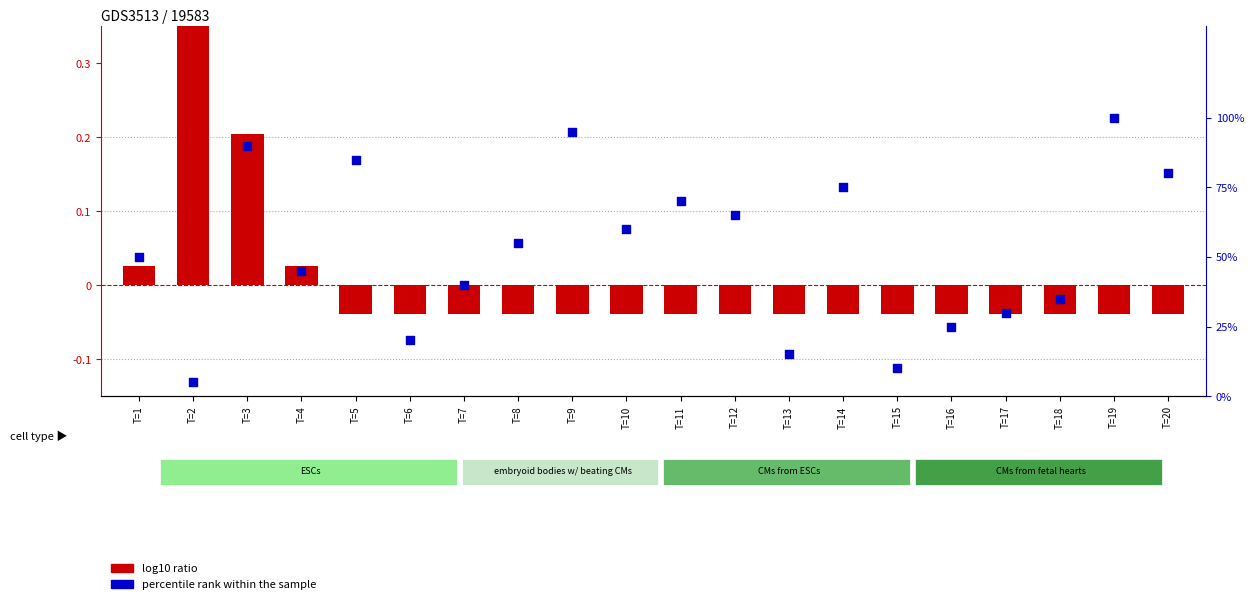

What are all the series names shown in the legend?

log10 ratio, percentile rank within the sample